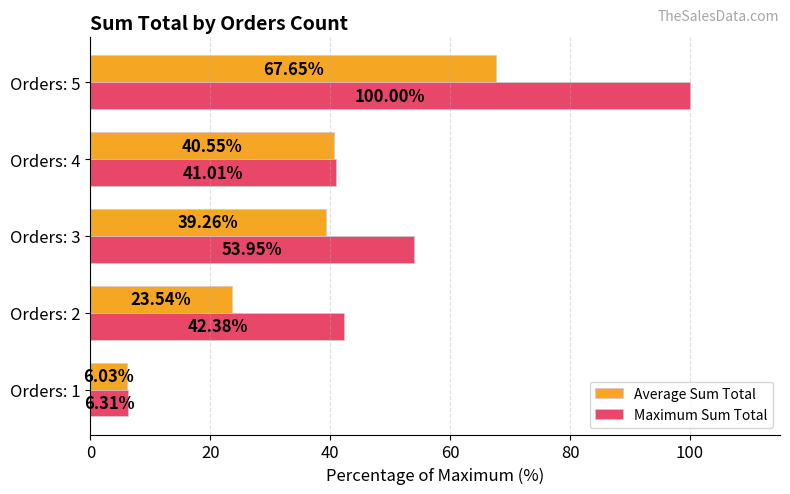

Which series changed the most between Orders: 2 and Orders: 4?

Average Sum Total